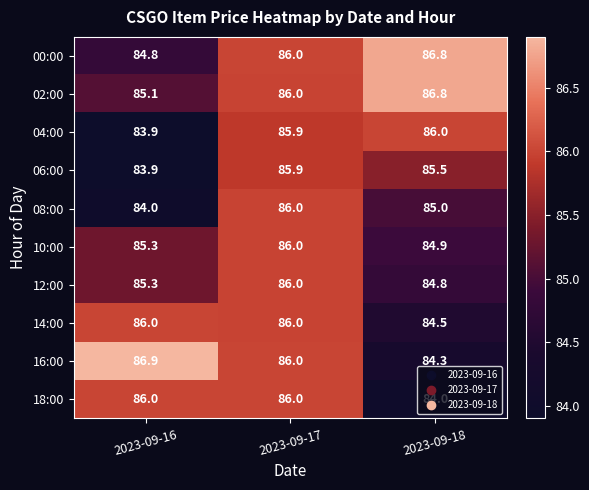

What is the spread (max minus min) of values at 2023-09-17?

0.1